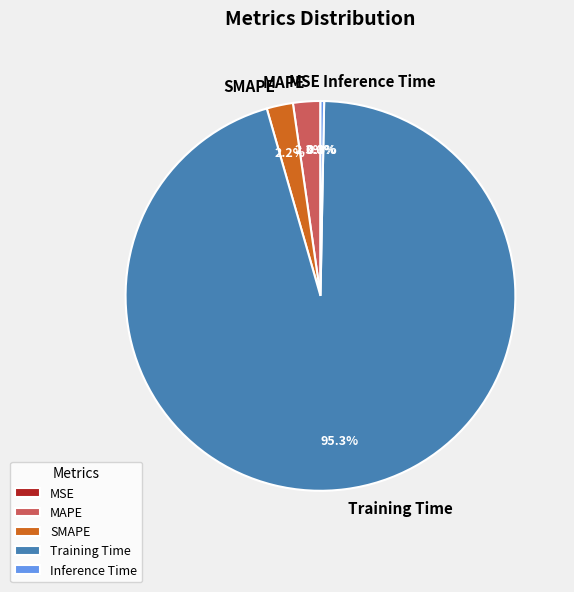

What is the largest slice in the pie chart?

Training Time